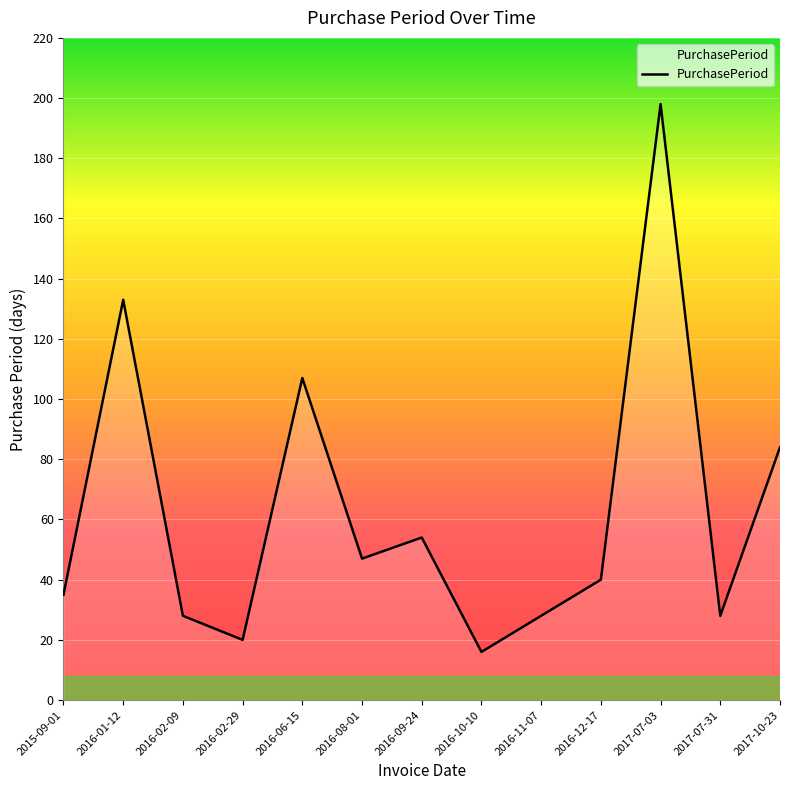

Which has a higher value, 2016-06-15 or 2017-07-03?

2017-07-03